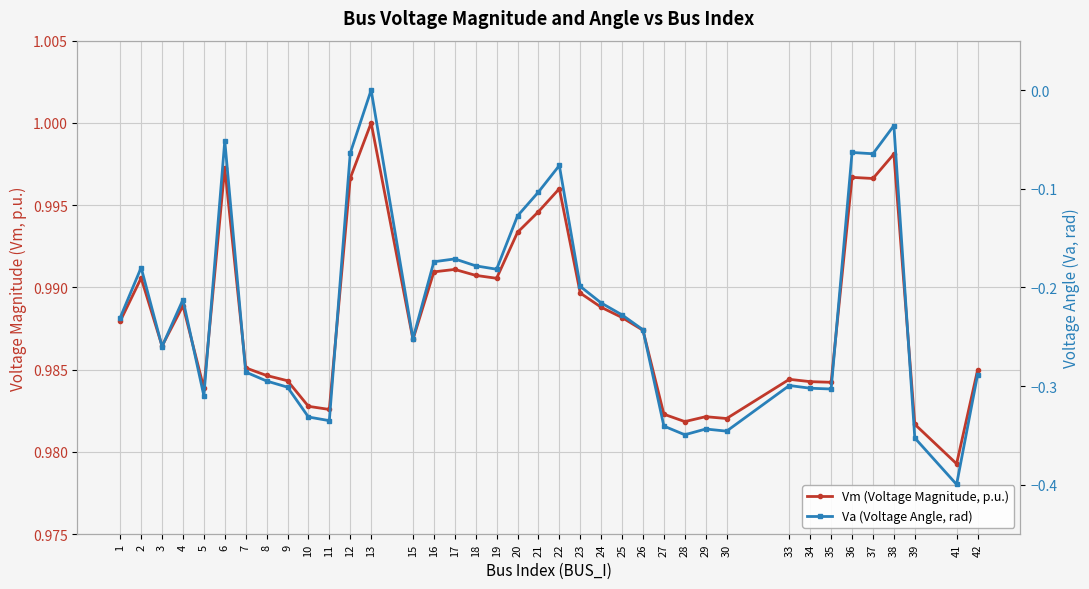

At which category does the chart reach its peak across all series?

13